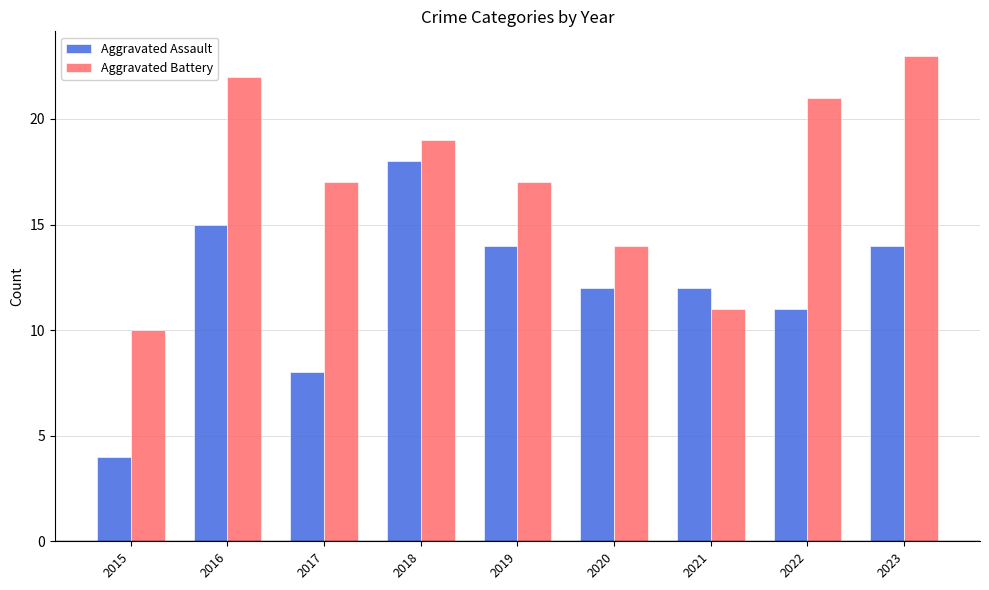

What is the difference between the second highest and minimum values in the Aggravated Battery series?

12